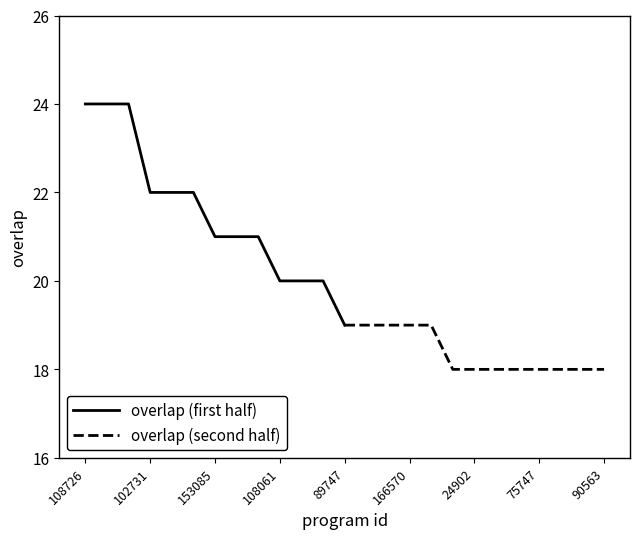

How many lines are shown in the chart?

2